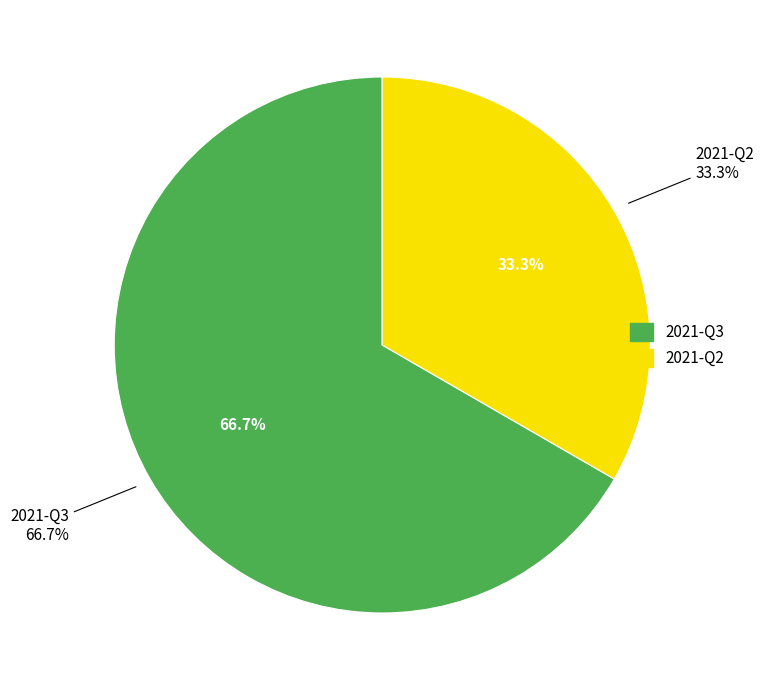

What is the change in value from 2021-Q3 to 2021-Q2?

-1